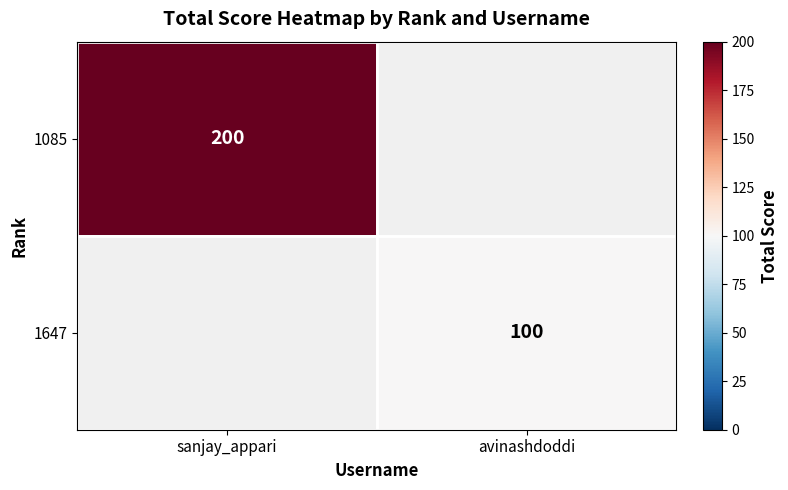

The value of 1647 at avinashdoddi is 130. True or false?

False